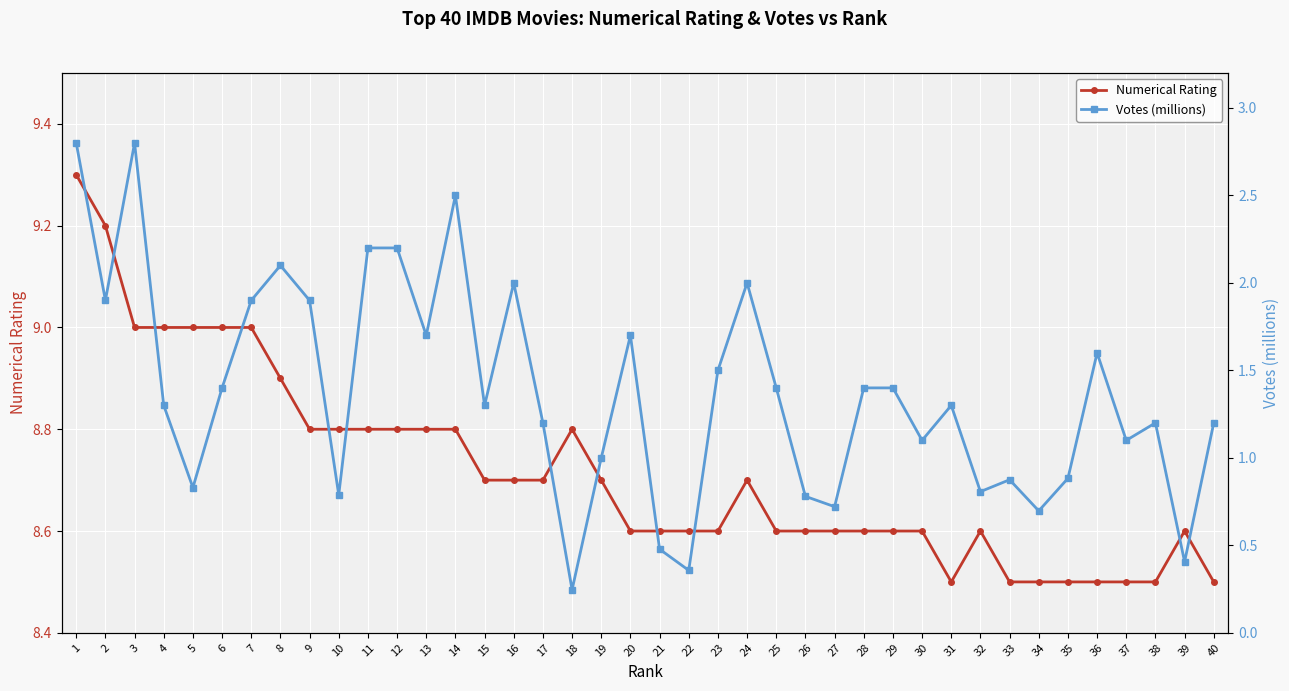

Rank the series at 17 from highest to lowest value.

Numerical Rating, Votes (millions)